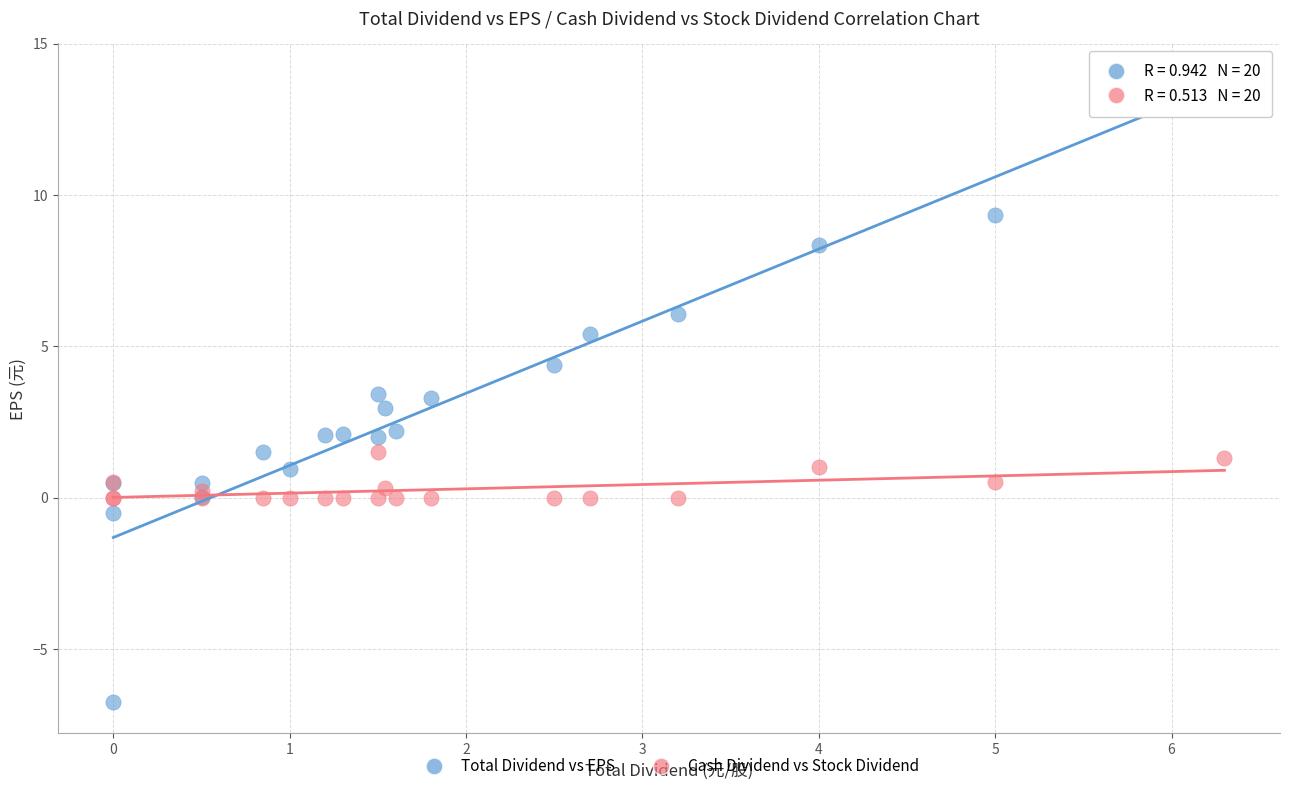

Which series contains the lowest Y value?

Total Dividend vs EPS